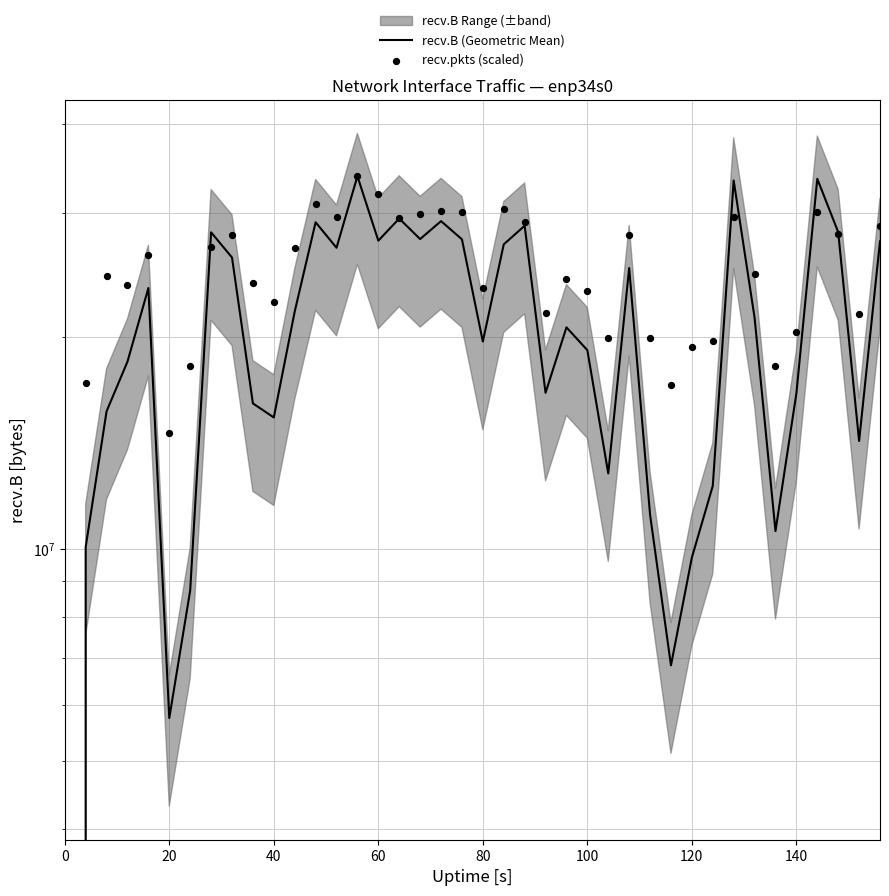

Is the value of recv.B (Geometric Mean) at 120 greater than the value of recv.pkts (scaled) at 34?

No